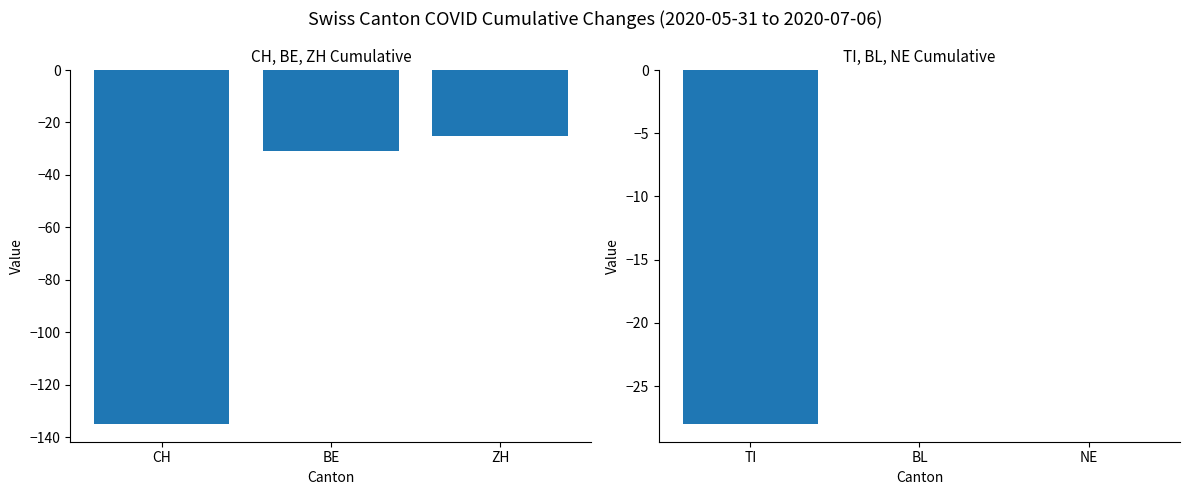

What is the difference between the TI / BL / NE values at NE and TI?

28